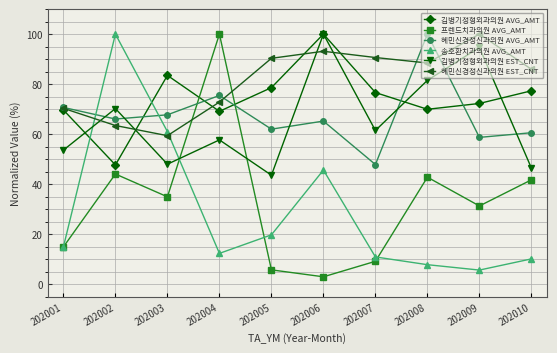

What is the approximate value of 김병기정형외과의원 AVG_AMT at 202006?

100.0